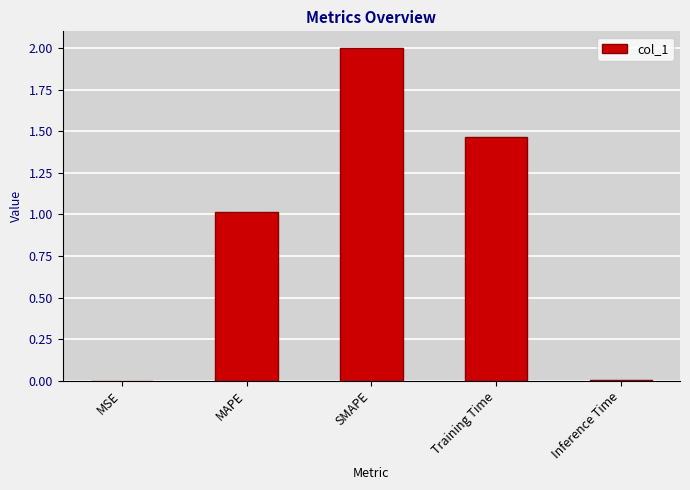

The value at Inference Time is 0.0. True or false?

True